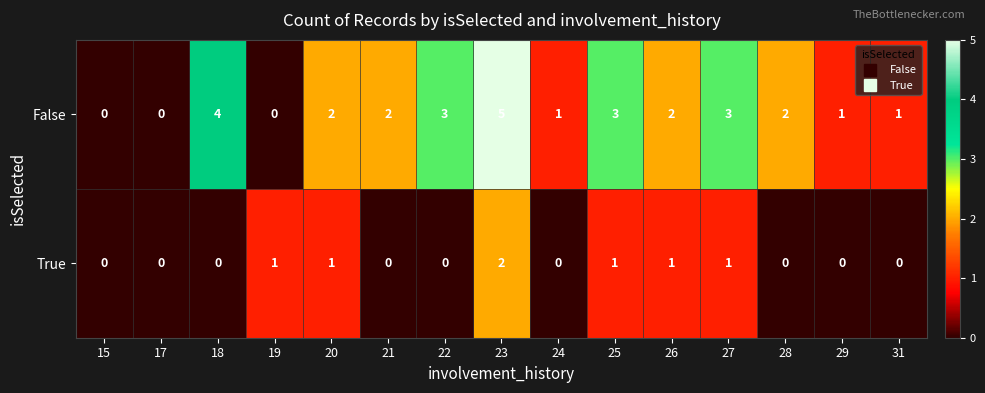

What is the sum of the False values at 17 and 25?

3